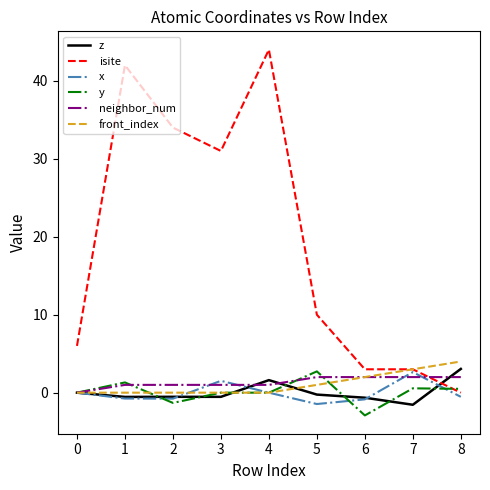

What value does the z series have at 4?

1.6